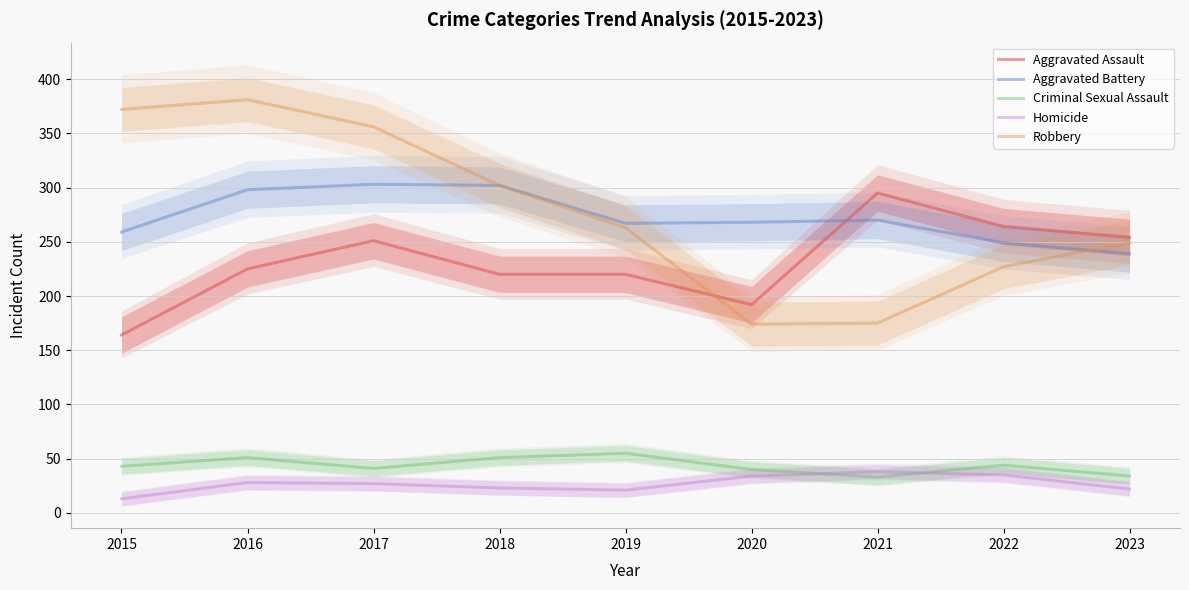

Is this an area chart (filled region under the line)?

No